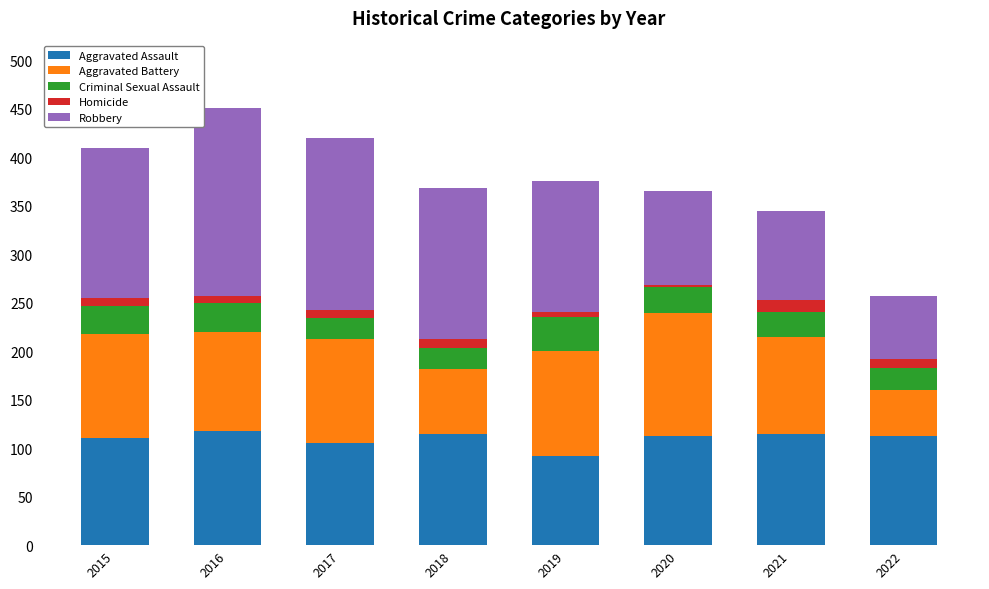

What is the difference between the maximum and minimum values in the Aggravated Assault series?

26